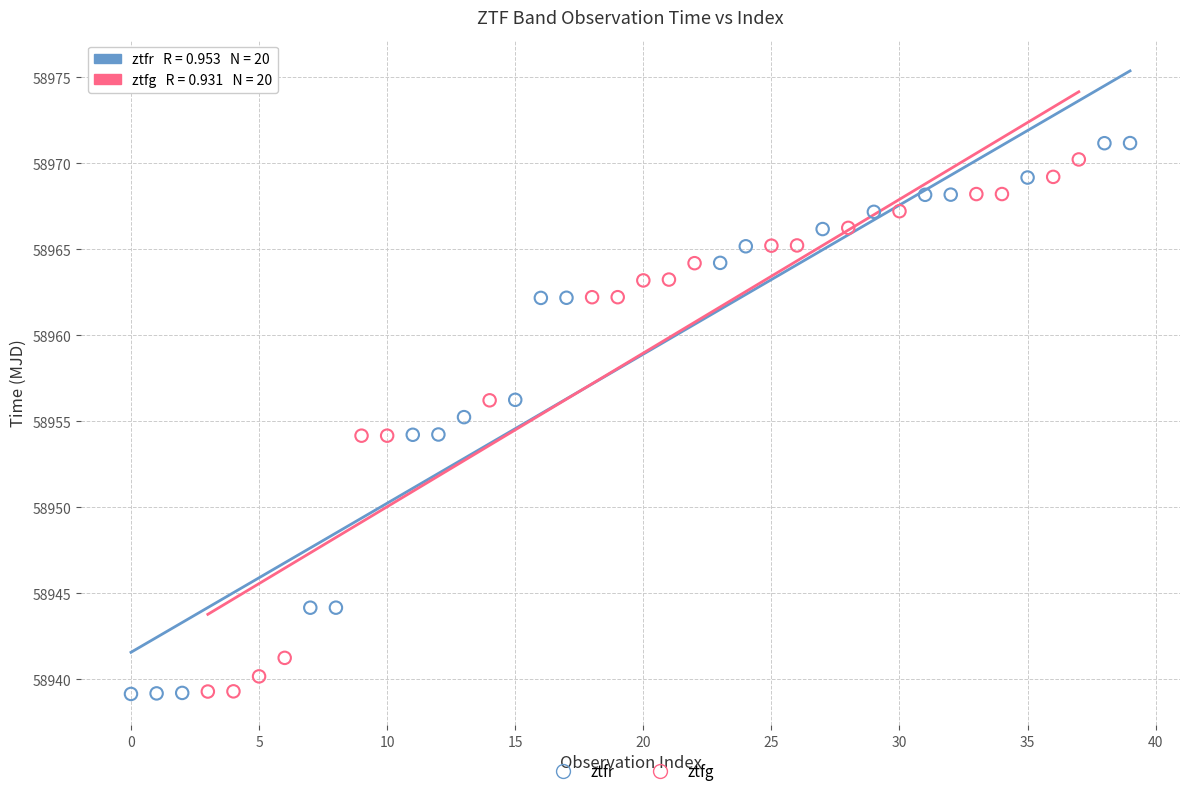

Which series reaches the maximum Y coordinate?

ztfr